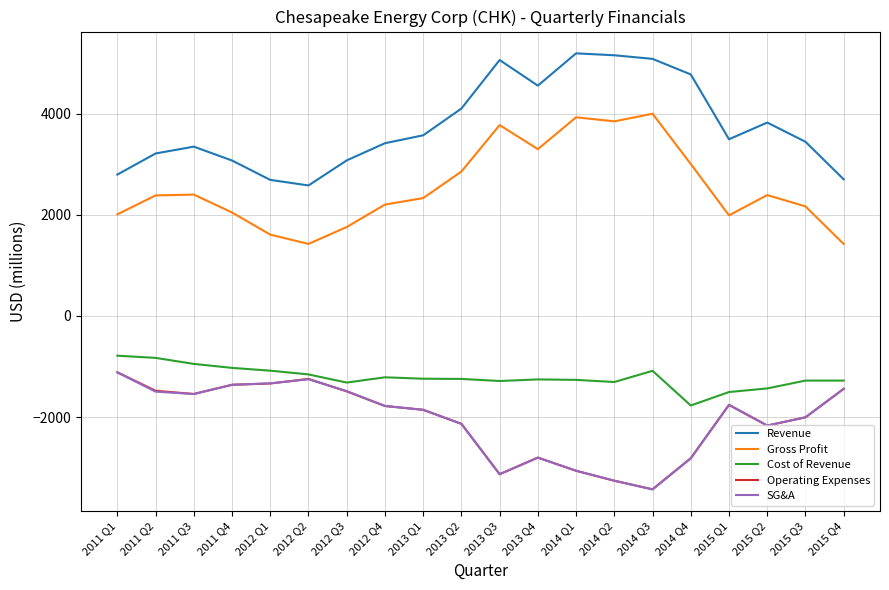

What is the difference between the maximum and minimum values in the Gross Profit series?

2574.0